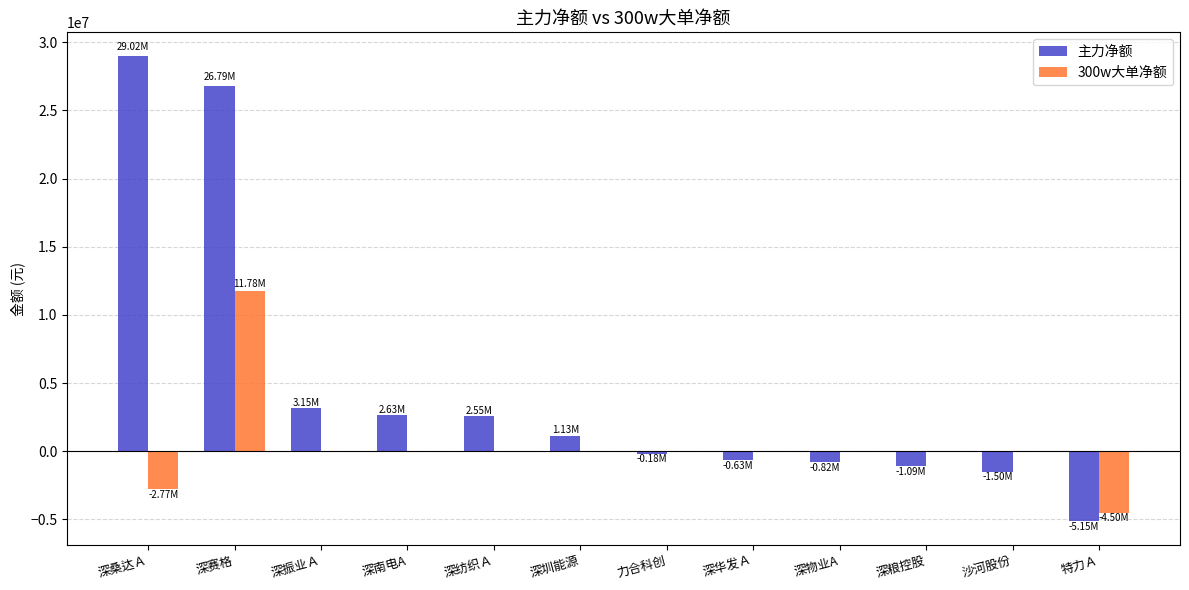

Which series changed the most between 深南电A and 深粮控股?

主力净额